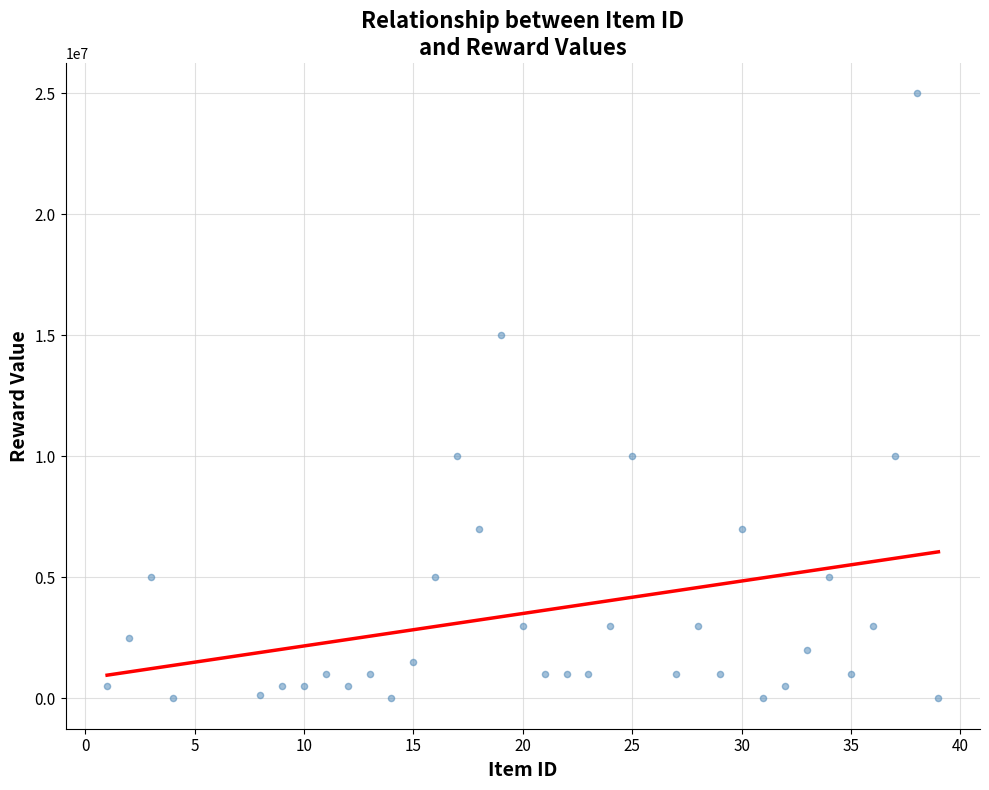

What is the range of Y values (max minus min)?

25000000